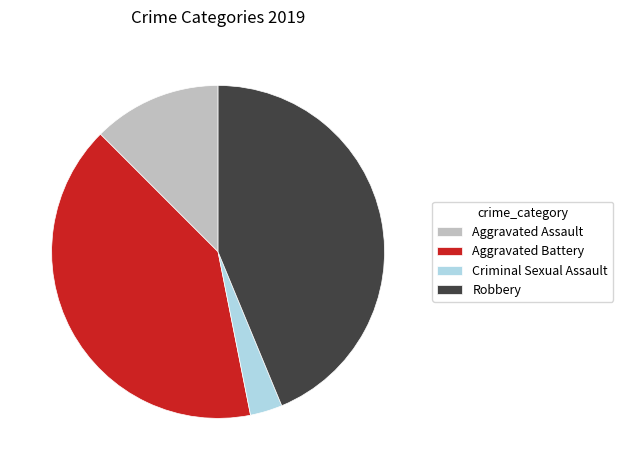

What is the ratio of the value at Aggravated Battery to the value at Criminal Sexual Assault?

13.0